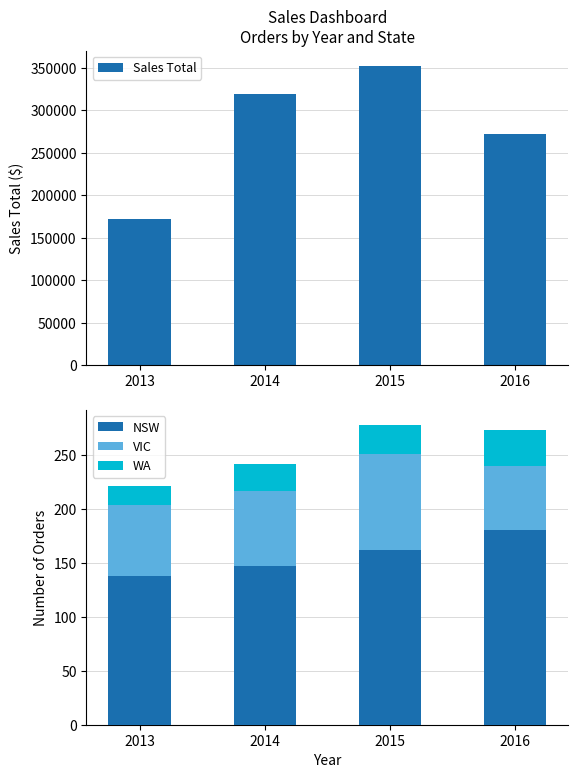

What is the difference between the highest and lowest values at 2016?

272255.7